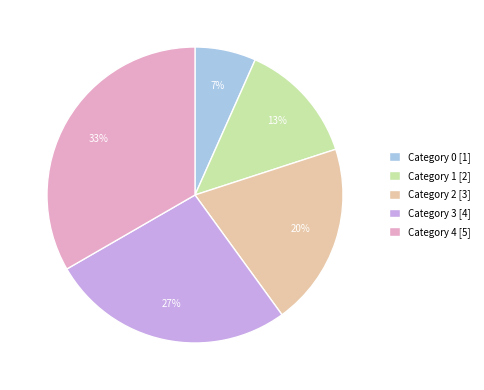

The Category 3 [4] slice represents 27% of the pie. True or false?

True